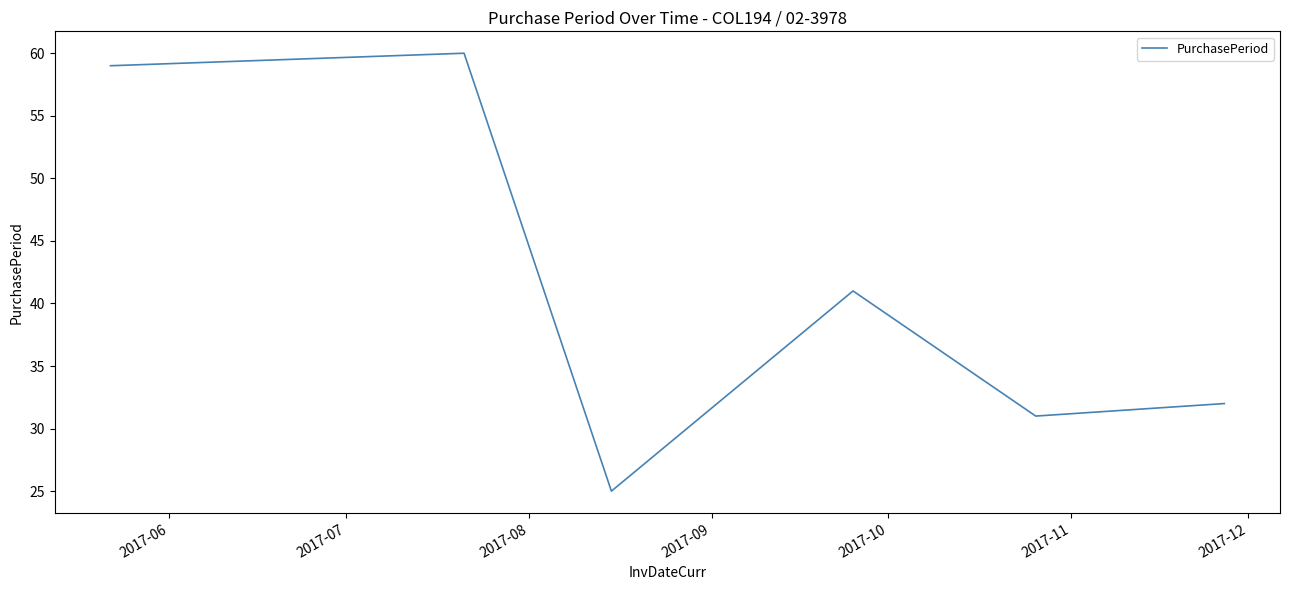

Reading right to left, transcribe all the data shown in this chart.

32	31	41	25	60	59